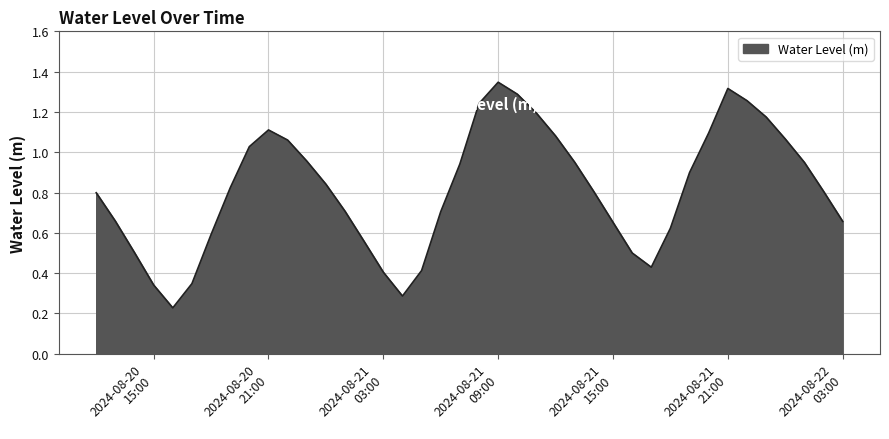

What is the maximum value shown in the chart?

1.3